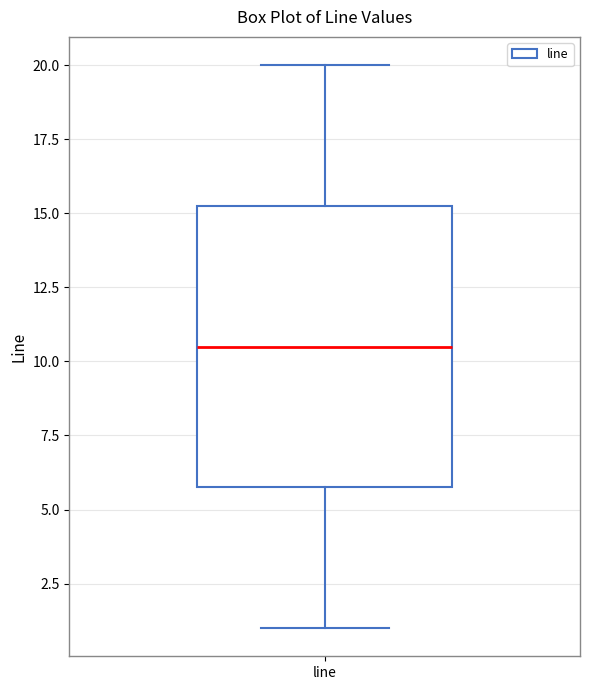

Transcribe this box plot: give where the median line is, the range the box spans, and where the two whiskers end, as read against the y-axis. The values are not printed on the chart, so give them approximately, as read against the axis.

median 10.5, box 6.0 to 15.5, whiskers 1.0 to 20.0